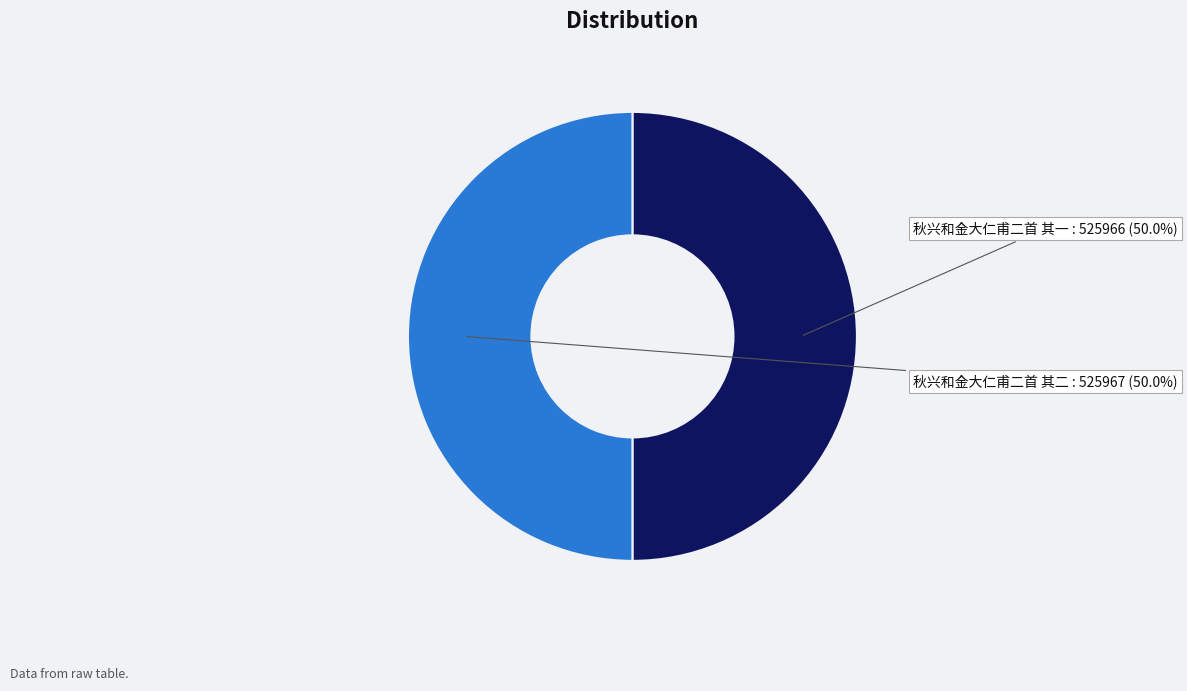

True or false: 秋兴和金大仁甫二首 其二 accounts for 40% of the total.

False